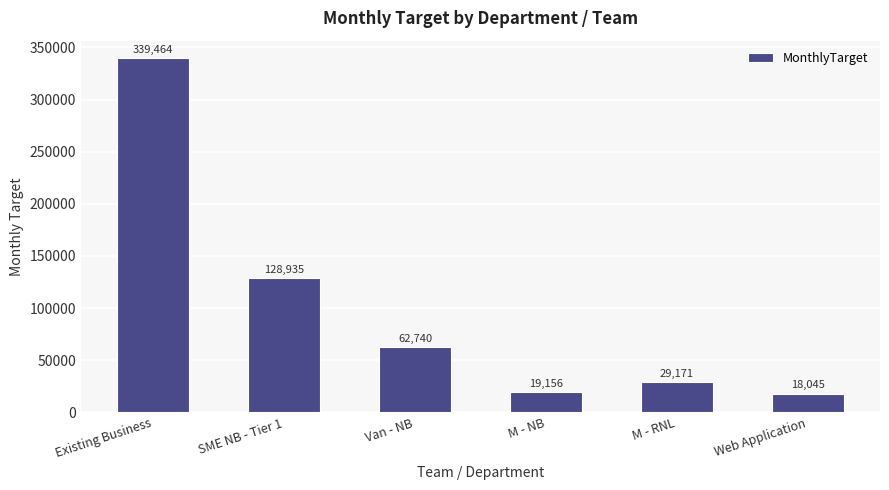

Rank the categories by value from lowest to highest.

Web Application, M - NB, M - RNL, Van - NB, SME NB - Tier 1, Existing Business